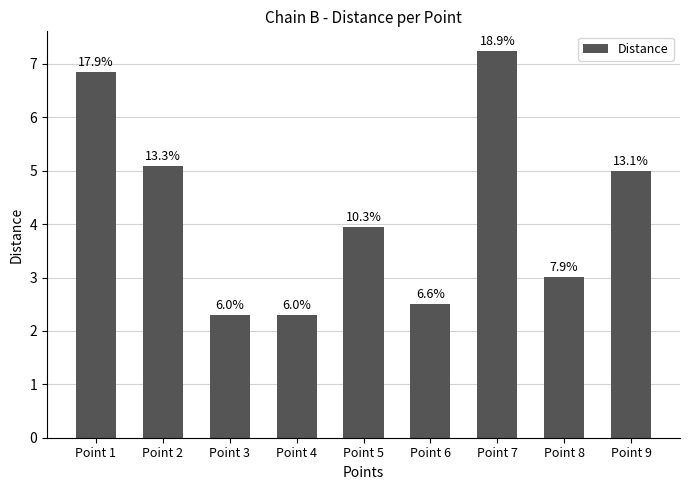

What is the value of the 8th bar from the left?

3.0